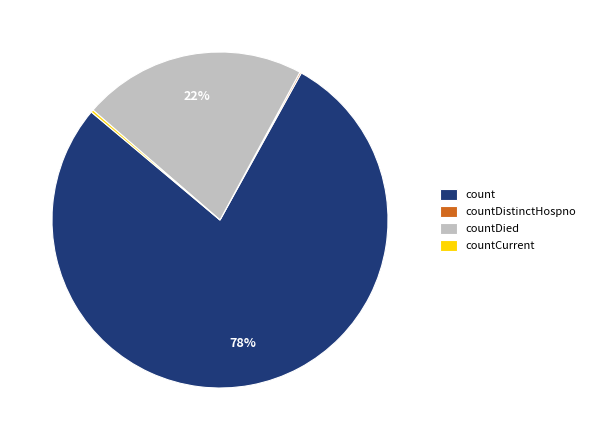

To the nearest percent, what percentage of the pie is count?

78%